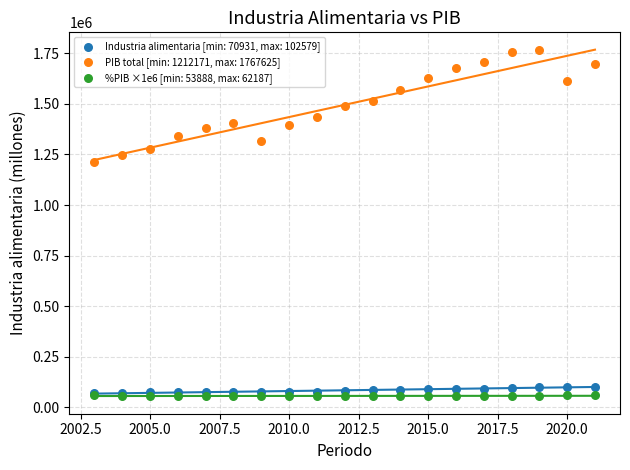

Across all series, what Y value is closest to 910706?

1212171.2